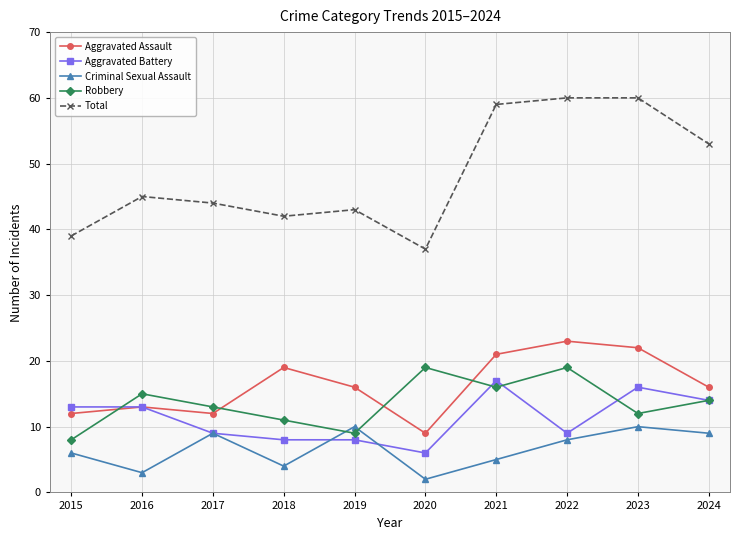

Is the value of Total at 2018 greater than the value of Aggravated Battery at 2024?

Yes